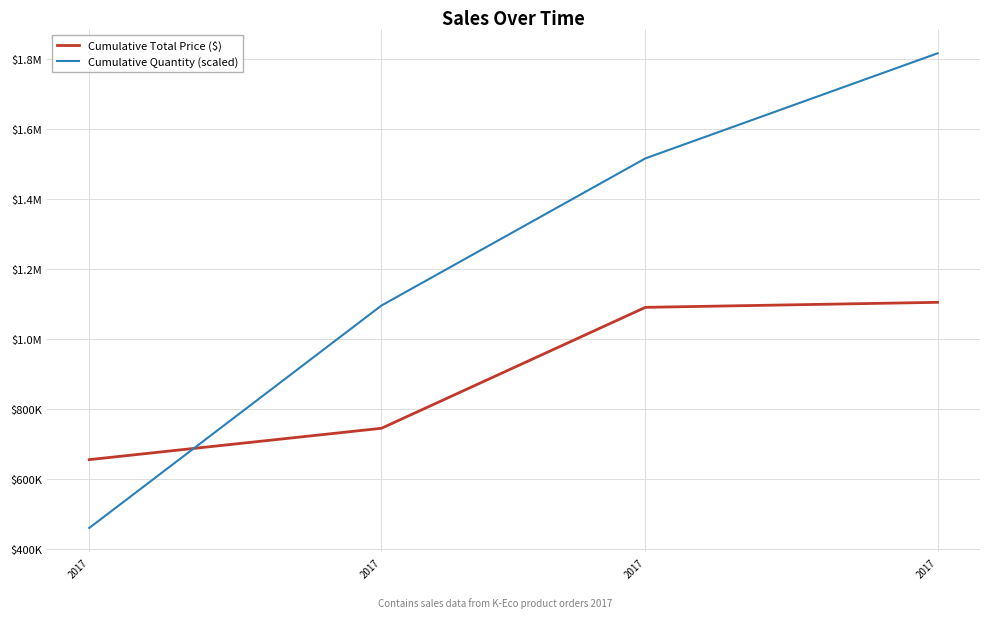

What are all the series names shown in the legend?

Cumulative Total Price ($), Cumulative Quantity (scaled)